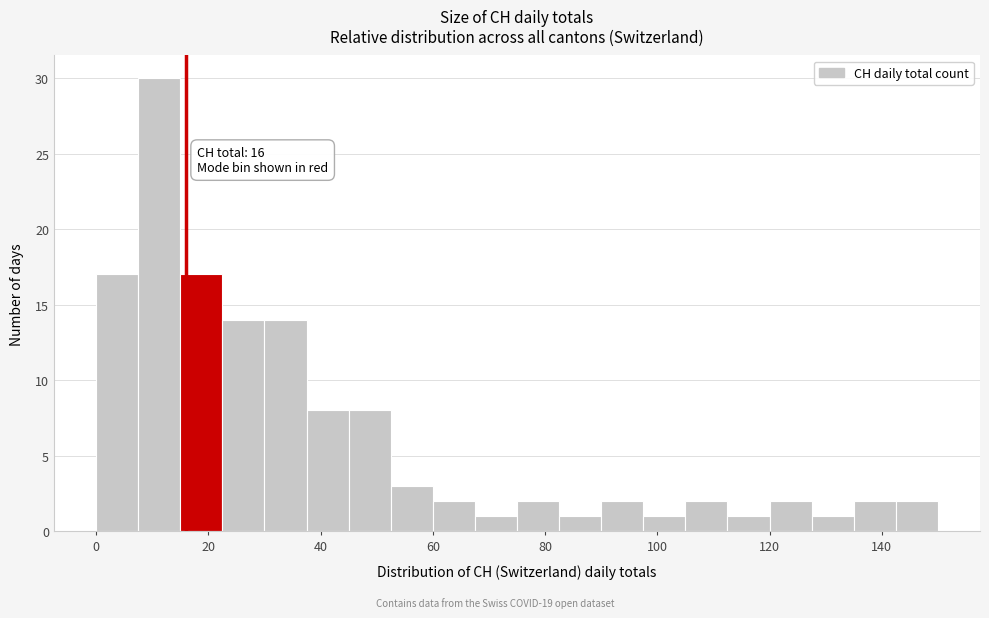

Read against the x-axis, roughly where is the centre of the tallest bar?

12